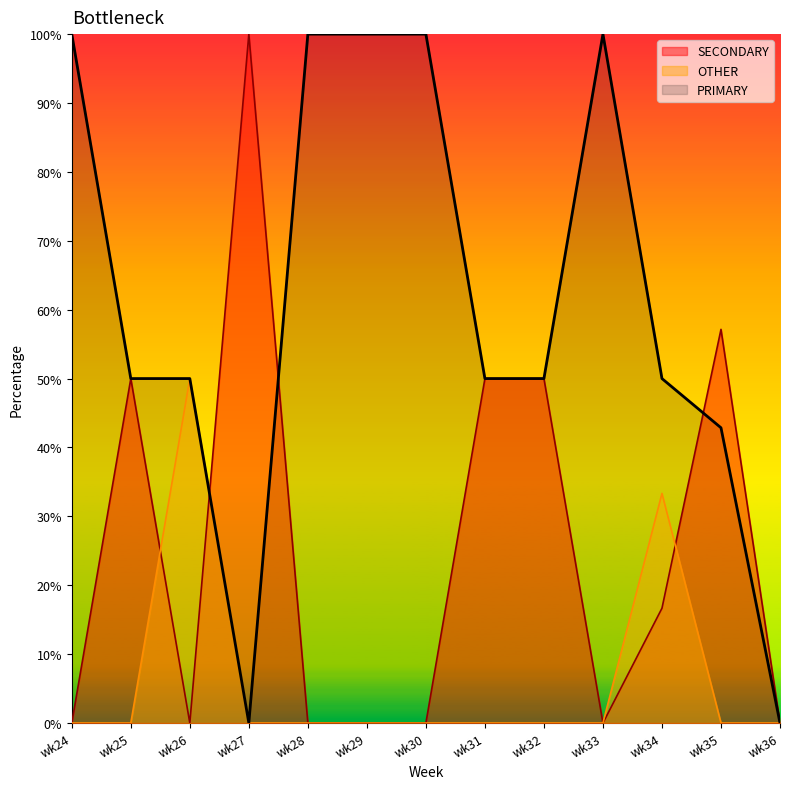

List the series in order of their overall mean, lowest first.

OTHER, SECONDARY, PRIMARY